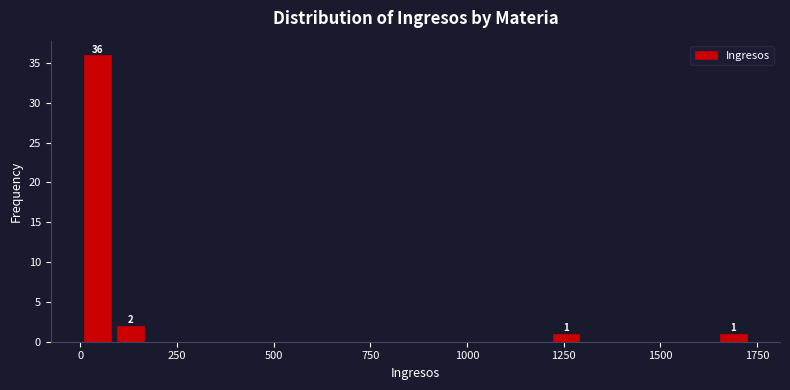

Read against the x-axis, roughly where is the centre of the tallest bar?

50